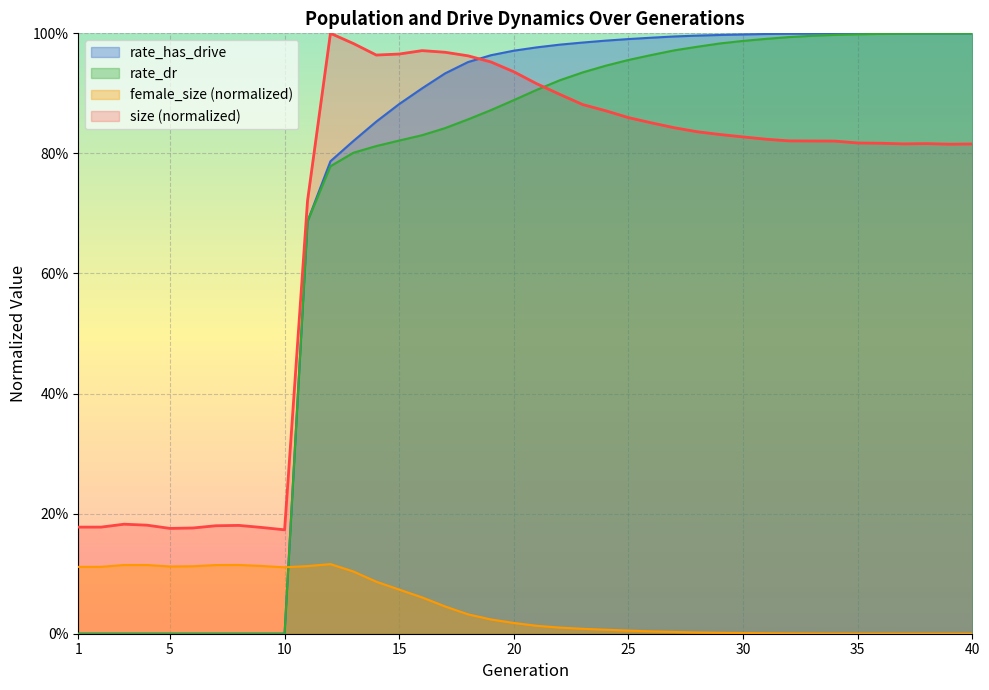

Is it true that female_size equals 0.0 at 30?

True